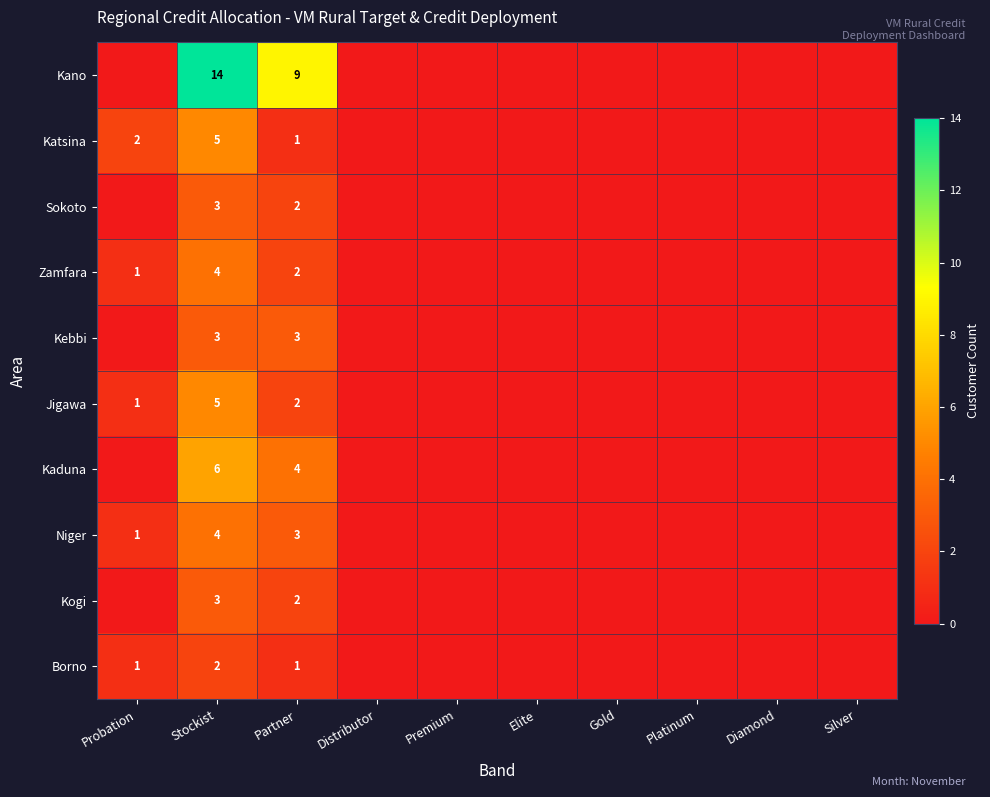

The value of Niger at Partner is 2. True or false?

False